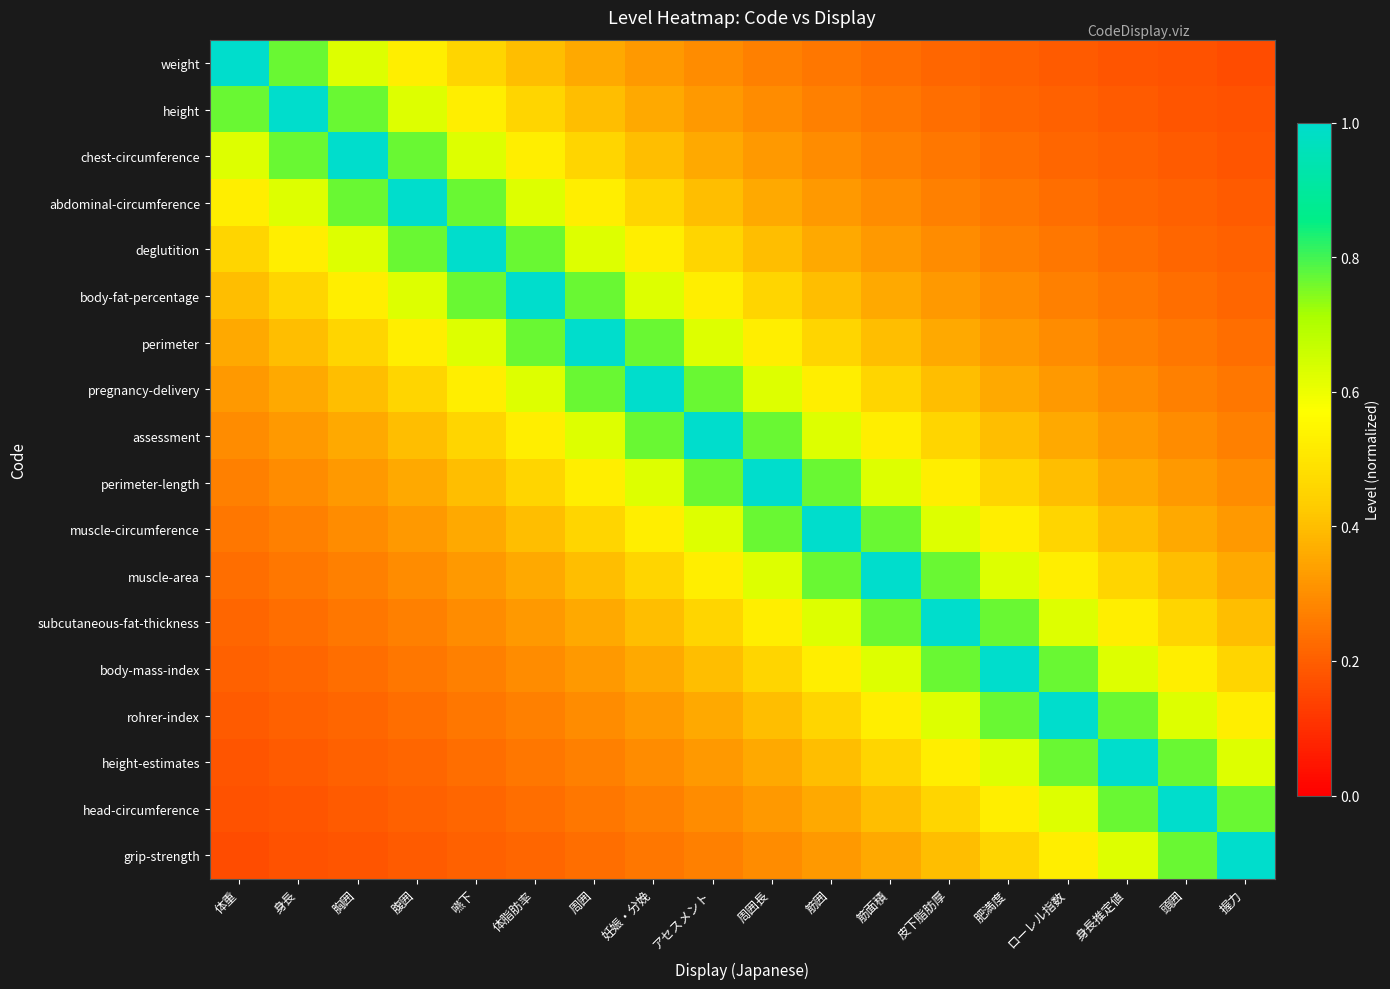

Reading left to right, what are all the values shown in this chart?

weight: 体重=1.0	身長=0.8	胸囲=0.6	腹囲=0.5	嚥下=0.5	体脂肪率=0.4	周囲=0.4	妊娠・分娩=0.3	アセスメント=0.3	周囲長=0.3	筋囲=0.2	筋面積=0.2	皮下脂肪厚=0.2	肥満度=0.2	ローレル指数=0.2	身長推定値=0.2	頭囲=0.2	握力=0.2
height: 体重=0.8	身長=1.0	胸囲=0.8	腹囲=0.6	嚥下=0.5	体脂肪率=0.5	周囲=0.4	妊娠・分娩=0.4	アセスメント=0.3	周囲長=0.3	筋囲=0.3	筋面積=0.2	皮下脂肪厚=0.2	肥満度=0.2	ローレル指数=0.2	身長推定値=0.2	頭囲=0.2	握力=0.2
chest-circumference: 体重=0.6	身長=0.8	胸囲=1.0	腹囲=0.8	嚥下=0.6	体脂肪率=0.5	周囲=0.5	妊娠・分娩=0.4	アセスメント=0.4	周囲長=0.3	筋囲=0.3	筋面積=0.3	皮下脂肪厚=0.2	肥満度=0.2	ローレル指数=0.2	身長推定値=0.2	頭囲=0.2	握力=0.2
abdominal-circumference: 体重=0.5	身長=0.6	胸囲=0.8	腹囲=1.0	嚥下=0.8	体脂肪率=0.6	周囲=0.5	妊娠・分娩=0.5	アセスメント=0.4	周囲長=0.4	筋囲=0.3	筋面積=0.3	皮下脂肪厚=0.3	肥満度=0.2	ローレル指数=0.2	身長推定値=0.2	頭囲=0.2	握力=0.2
deglutition: 体重=0.5	身長=0.5	胸囲=0.6	腹囲=0.8	嚥下=1.0	体脂肪率=0.8	周囲=0.6	妊娠・分娩=0.5	アセスメント=0.5	周囲長=0.4	筋囲=0.4	筋面積=0.3	皮下脂肪厚=0.3	肥満度=0.3	ローレル指数=0.2	身長推定値=0.2	頭囲=0.2	握力=0.2
body-fat-percentage: 体重=0.4	身長=0.5	胸囲=0.5	腹囲=0.6	嚥下=0.8	体脂肪率=1.0	周囲=0.8	妊娠・分娩=0.6	アセスメント=0.5	周囲長=0.5	筋囲=0.4	筋面積=0.4	皮下脂肪厚=0.3	肥満度=0.3	ローレル指数=0.3	身長推定値=0.2	頭囲=0.2	握力=0.2
perimeter: 体重=0.4	身長=0.4	胸囲=0.5	腹囲=0.5	嚥下=0.6	体脂肪率=0.8	周囲=1.0	妊娠・分娩=0.8	アセスメント=0.6	周囲長=0.5	筋囲=0.5	筋面積=0.4	皮下脂肪厚=0.4	肥満度=0.3	ローレル指数=0.3	身長推定値=0.3	頭囲=0.2	握力=0.2
pregnancy-delivery: 体重=0.3	身長=0.4	胸囲=0.4	腹囲=0.5	嚥下=0.5	体脂肪率=0.6	周囲=0.8	妊娠・分娩=1.0	アセスメント=0.8	周囲長=0.6	筋囲=0.5	筋面積=0.5	皮下脂肪厚=0.4	肥満度=0.4	ローレル指数=0.3	身長推定値=0.3	頭囲=0.3	握力=0.2
assessment: 体重=0.3	身長=0.3	胸囲=0.4	腹囲=0.4	嚥下=0.5	体脂肪率=0.5	周囲=0.6	妊娠・分娩=0.8	アセスメント=1.0	周囲長=0.8	筋囲=0.6	筋面積=0.5	皮下脂肪厚=0.5	肥満度=0.4	ローレル指数=0.4	身長推定値=0.3	頭囲=0.3	握力=0.3
perimeter-length: 体重=0.3	身長=0.3	胸囲=0.3	腹囲=0.4	嚥下=0.4	体脂肪率=0.5	周囲=0.5	妊娠・分娩=0.6	アセスメント=0.8	周囲長=1.0	筋囲=0.8	筋面積=0.6	皮下脂肪厚=0.5	肥満度=0.5	ローレル指数=0.4	身長推定値=0.4	頭囲=0.3	握力=0.3
muscle-circumference: 体重=0.2	身長=0.3	胸囲=0.3	腹囲=0.3	嚥下=0.4	体脂肪率=0.4	周囲=0.5	妊娠・分娩=0.5	アセスメント=0.6	周囲長=0.8	筋囲=1.0	筋面積=0.8	皮下脂肪厚=0.6	肥満度=0.5	ローレル指数=0.5	身長推定値=0.4	頭囲=0.4	握力=0.3
muscle-area: 体重=0.2	身長=0.2	胸囲=0.3	腹囲=0.3	嚥下=0.3	体脂肪率=0.4	周囲=0.4	妊娠・分娩=0.5	アセスメント=0.5	周囲長=0.6	筋囲=0.8	筋面積=1.0	皮下脂肪厚=0.8	肥満度=0.6	ローレル指数=0.5	身長推定値=0.5	頭囲=0.4	握力=0.4
subcutaneous-fat-thickness: 体重=0.2	身長=0.2	胸囲=0.2	腹囲=0.3	嚥下=0.3	体脂肪率=0.3	周囲=0.4	妊娠・分娩=0.4	アセスメント=0.5	周囲長=0.5	筋囲=0.6	筋面積=0.8	皮下脂肪厚=1.0	肥満度=0.8	ローレル指数=0.6	身長推定値=0.5	頭囲=0.5	握力=0.4
body-mass-index: 体重=0.2	身長=0.2	胸囲=0.2	腹囲=0.2	嚥下=0.3	体脂肪率=0.3	周囲=0.3	妊娠・分娩=0.4	アセスメント=0.4	周囲長=0.5	筋囲=0.5	筋面積=0.6	皮下脂肪厚=0.8	肥満度=1.0	ローレル指数=0.8	身長推定値=0.6	頭囲=0.5	握力=0.5
rohrer-index: 体重=0.2	身長=0.2	胸囲=0.2	腹囲=0.2	嚥下=0.2	体脂肪率=0.3	周囲=0.3	妊娠・分娩=0.3	アセスメント=0.4	周囲長=0.4	筋囲=0.5	筋面積=0.5	皮下脂肪厚=0.6	肥満度=0.8	ローレル指数=1.0	身長推定値=0.8	頭囲=0.6	握力=0.5
height-estimates: 体重=0.2	身長=0.2	胸囲=0.2	腹囲=0.2	嚥下=0.2	体脂肪率=0.2	周囲=0.3	妊娠・分娩=0.3	アセスメント=0.3	周囲長=0.4	筋囲=0.4	筋面積=0.5	皮下脂肪厚=0.5	肥満度=0.6	ローレル指数=0.8	身長推定値=1.0	頭囲=0.8	握力=0.6
head-circumference: 体重=0.2	身長=0.2	胸囲=0.2	腹囲=0.2	嚥下=0.2	体脂肪率=0.2	周囲=0.2	妊娠・分娩=0.3	アセスメント=0.3	周囲長=0.3	筋囲=0.4	筋面積=0.4	皮下脂肪厚=0.5	肥満度=0.5	ローレル指数=0.6	身長推定値=0.8	頭囲=1.0	握力=0.8
grip-strength: 体重=0.2	身長=0.2	胸囲=0.2	腹囲=0.2	嚥下=0.2	体脂肪率=0.2	周囲=0.2	妊娠・分娩=0.2	アセスメント=0.3	周囲長=0.3	筋囲=0.3	筋面積=0.4	皮下脂肪厚=0.4	肥満度=0.5	ローレル指数=0.5	身長推定値=0.6	頭囲=0.8	握力=1.0